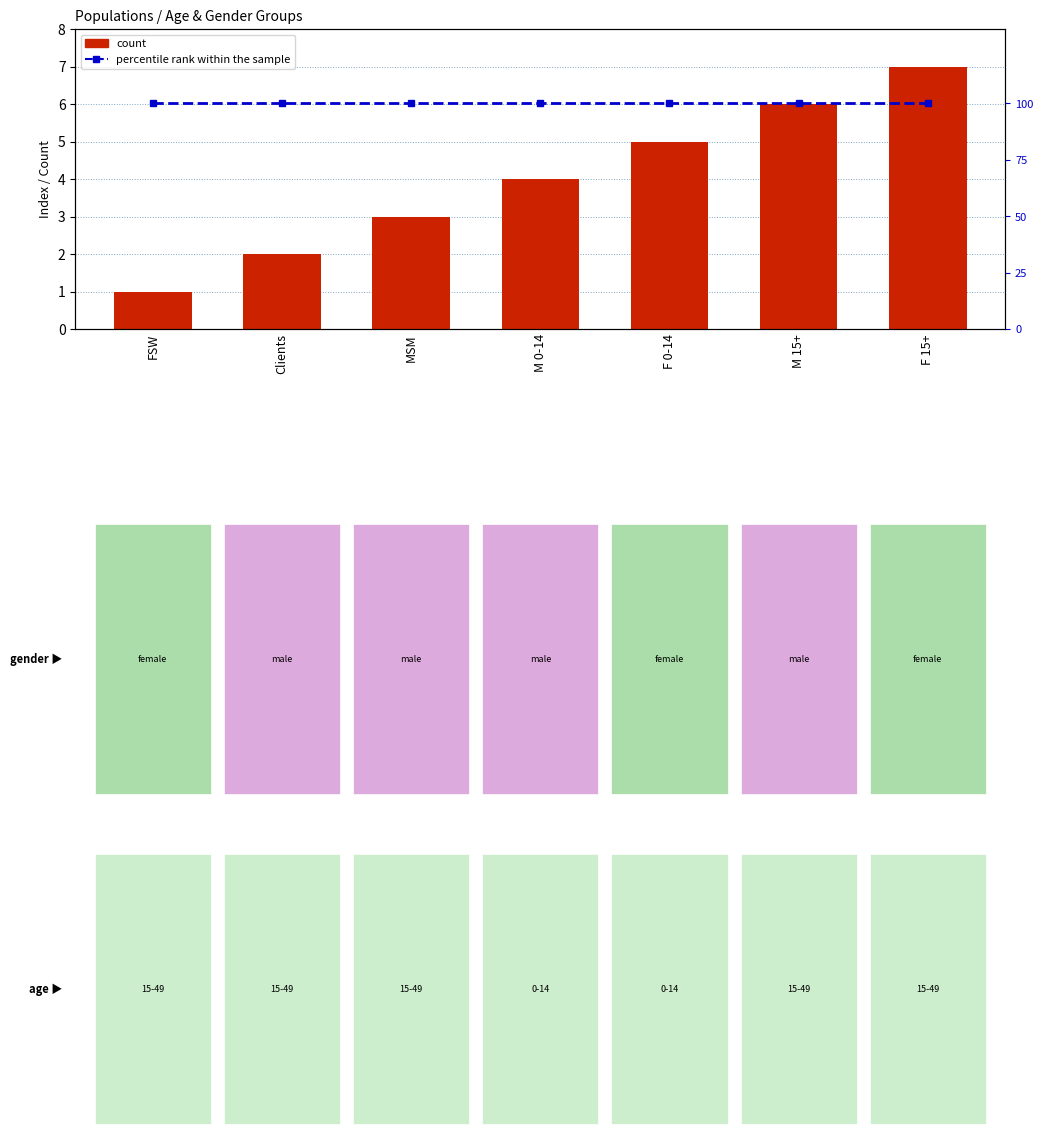

Is it true that percentile rank within the sample equals 143 at F 15+?

False